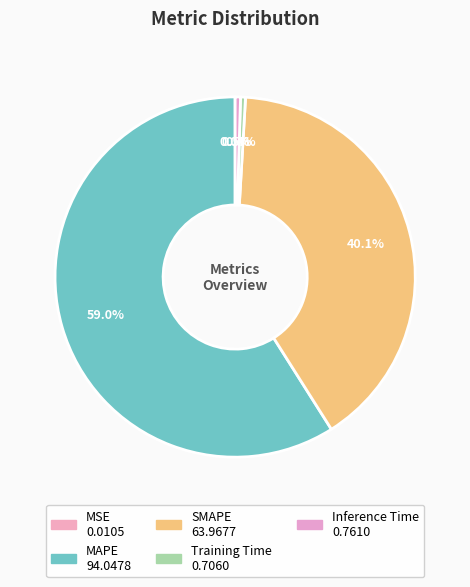

What percentage do Training Time and Inference Time together represent?

0.9%